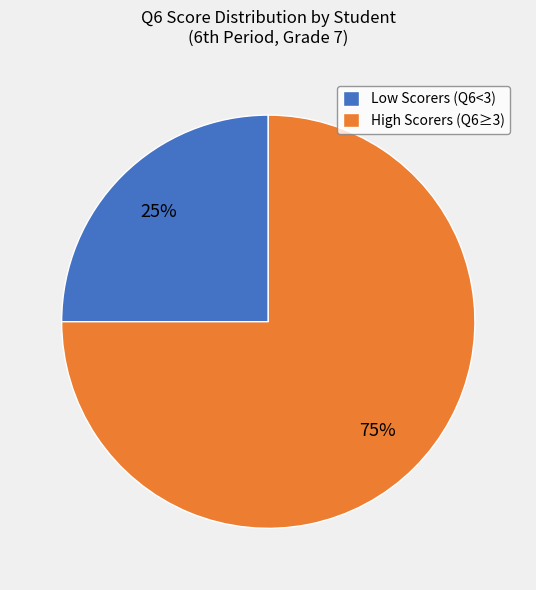

Is it true that High Scorers (Q6≥3) is 75% of the pie?

True